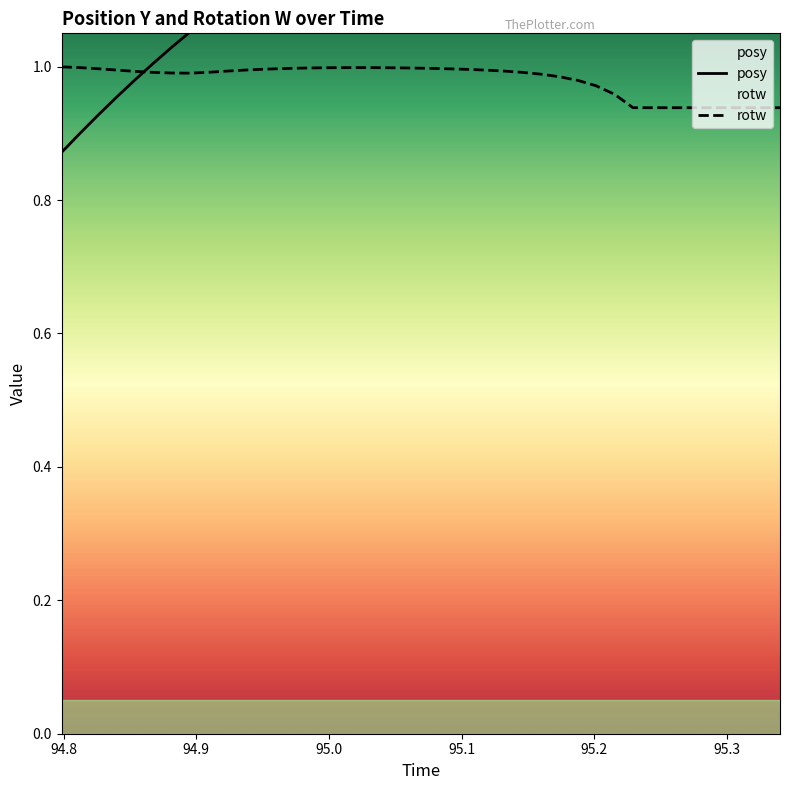

At how many categories does at least one series exceed 1?

35